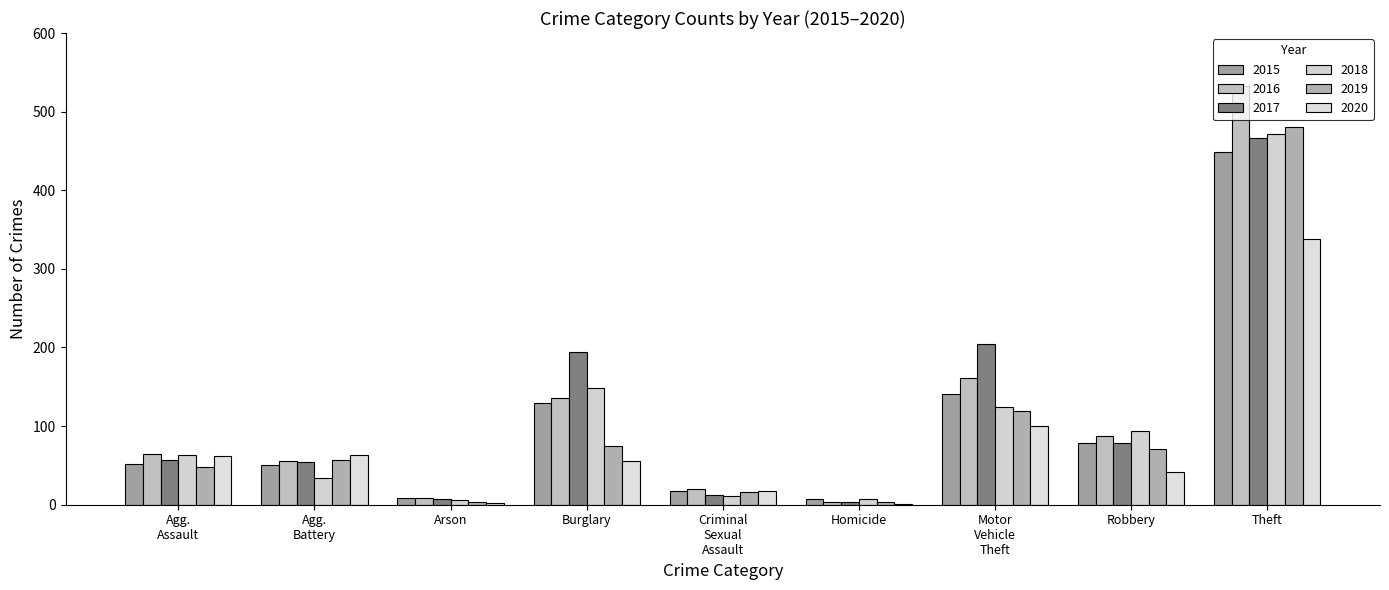

At Robbery, list the series in order from largest to smallest.

2018, 2016, 2017, 2015, 2019, 2020